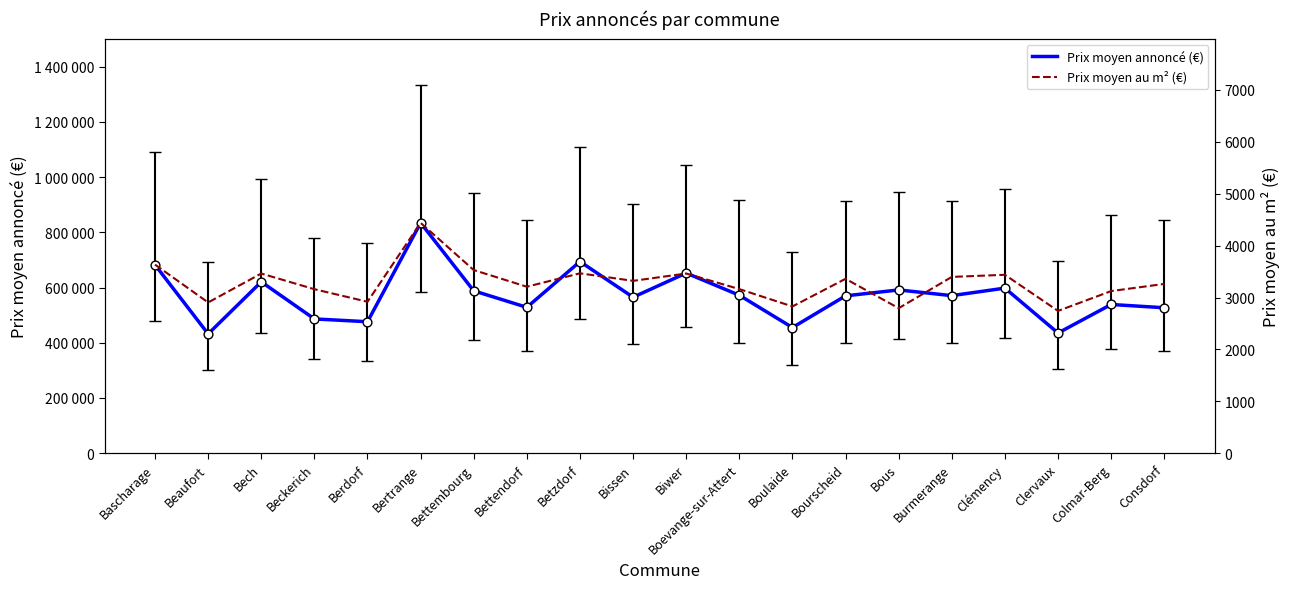

Which series contains the lowest Y value?

Prix moyen au m² (€)